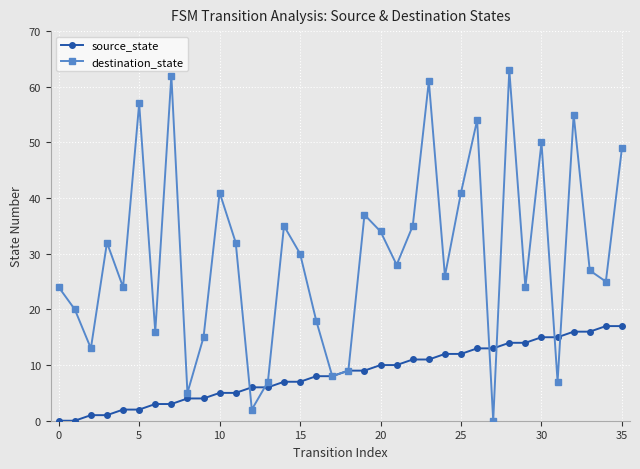

What is the difference between the maximum and minimum values in the source_state series?

17